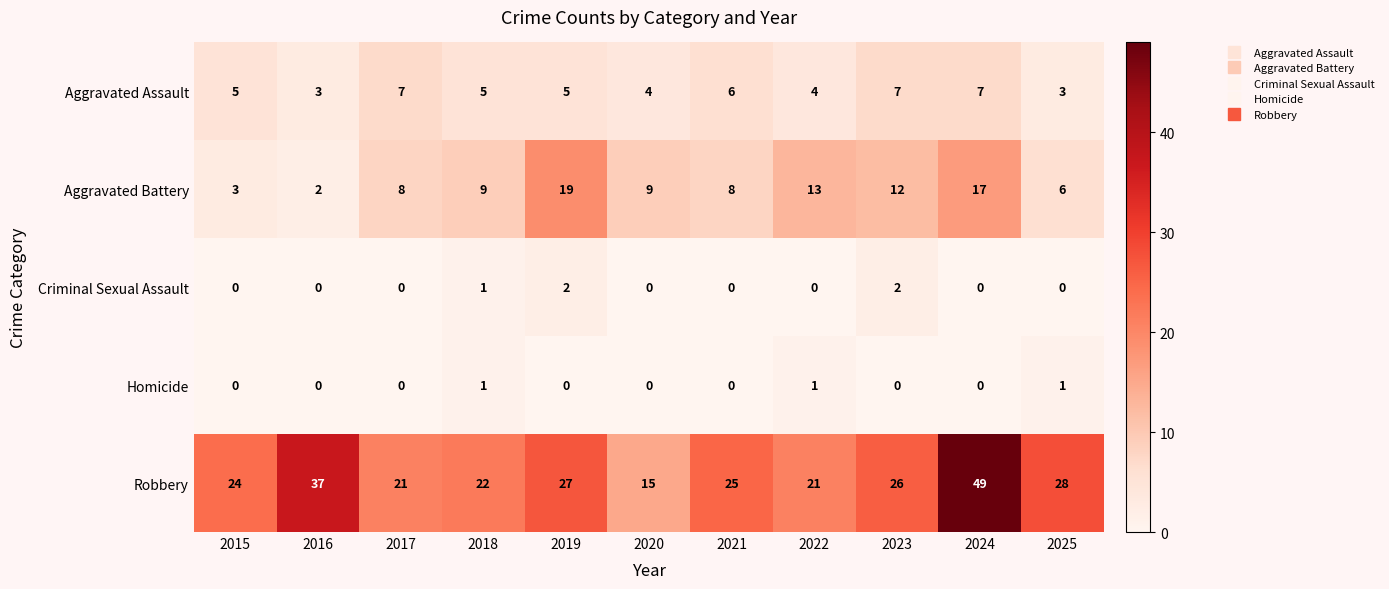

What is the average value of the Aggravated Assault series?

5